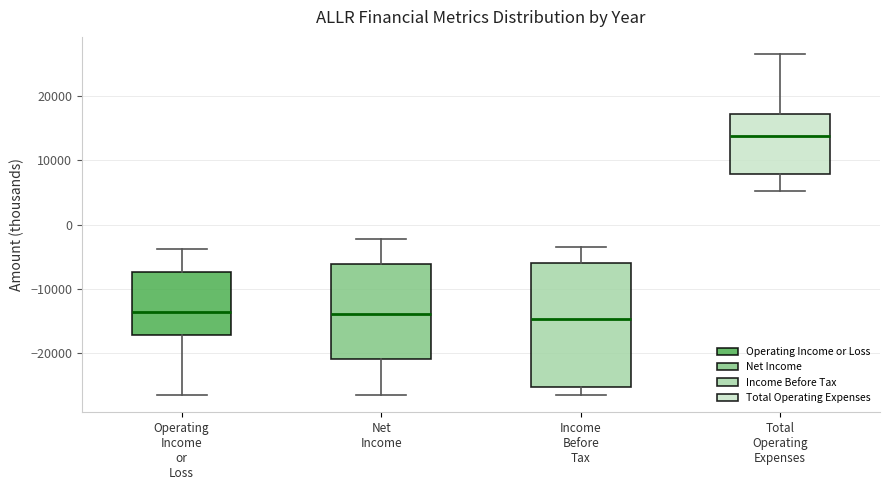

Reading left to right, transcribe this box plot: for each box, give where its median line is, the range the box spans, and where its two whiskers end, as read against the y-axis. The values are not printed on the chart, so give them approximately, as read against the axis.

Operating Income or Loss: median -14000, box -17000 to -7000, whiskers -27000 to -4000
Net Income: median -14000, box -21000 to -6000, whiskers -27000 to -2000
Income Before Tax: median -15000, box -25000 to -6000, whiskers -26000 to -3000
Total Operating Expenses: median 14000, box 8000 to 17000, whiskers 5000 to 27000